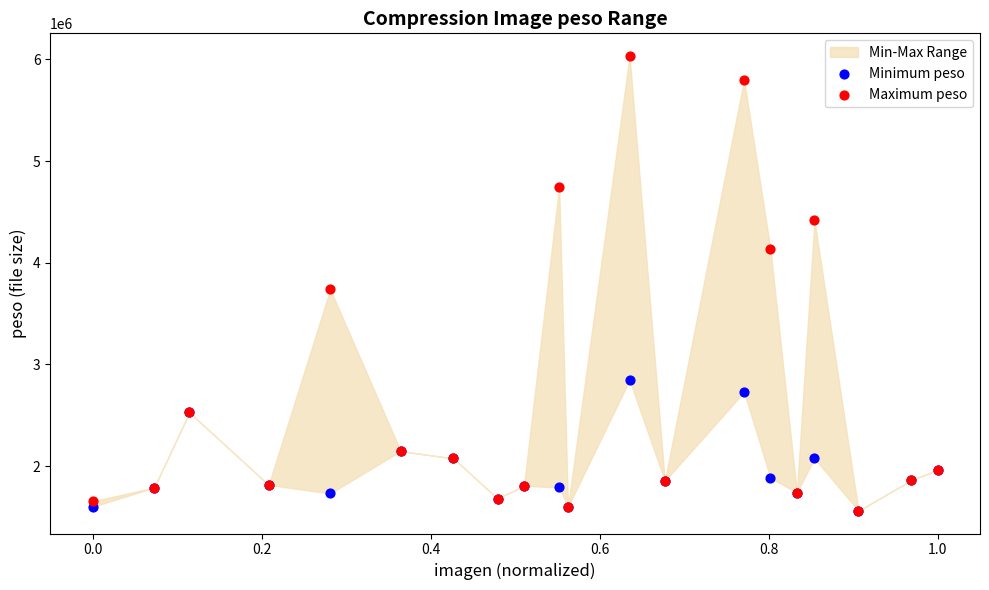

In the Maximum peso series, what Y value is closest to 3796578?

3738041